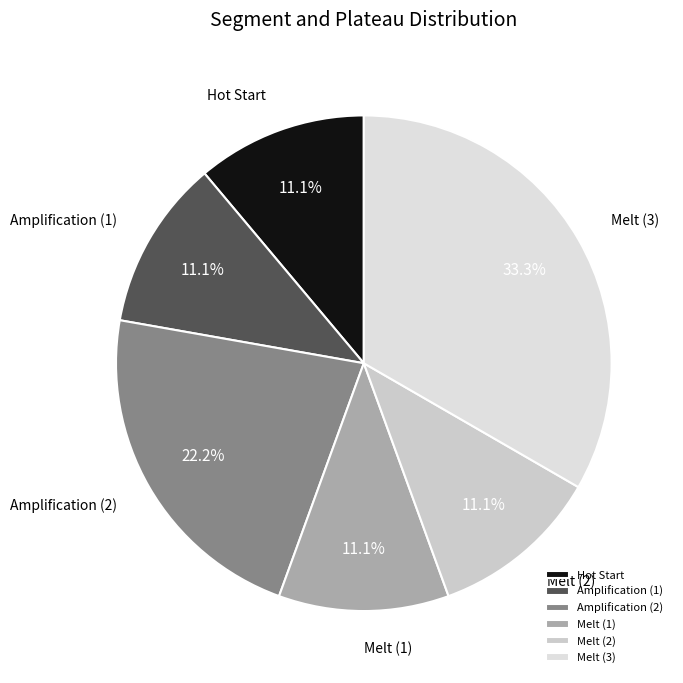

Count the number of slices in the pie.

6